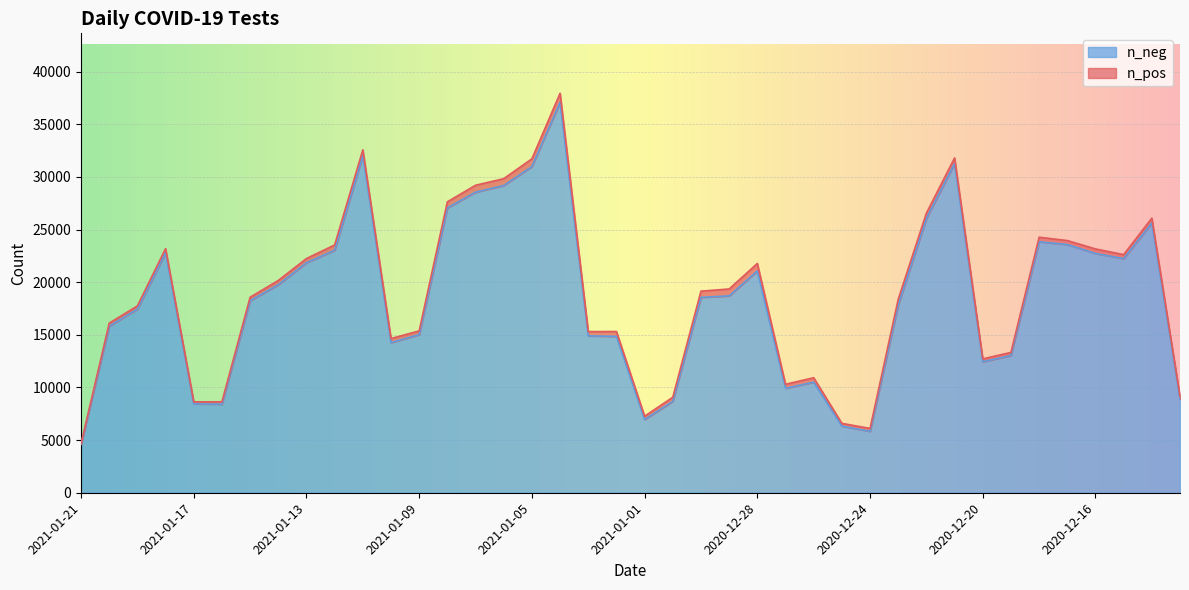

Is it true that the value at 2021-01-13 is 21847?

True